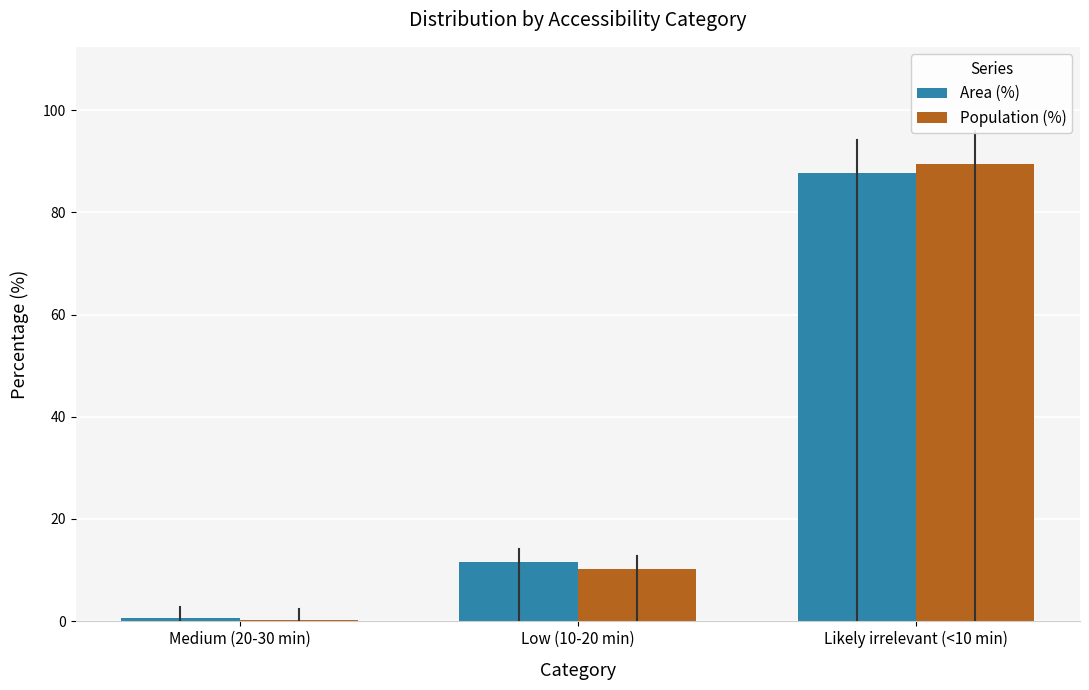

Which series changed the most between Low (10-20 min) and Likely irrelevant (<10 min)?

Population (%)